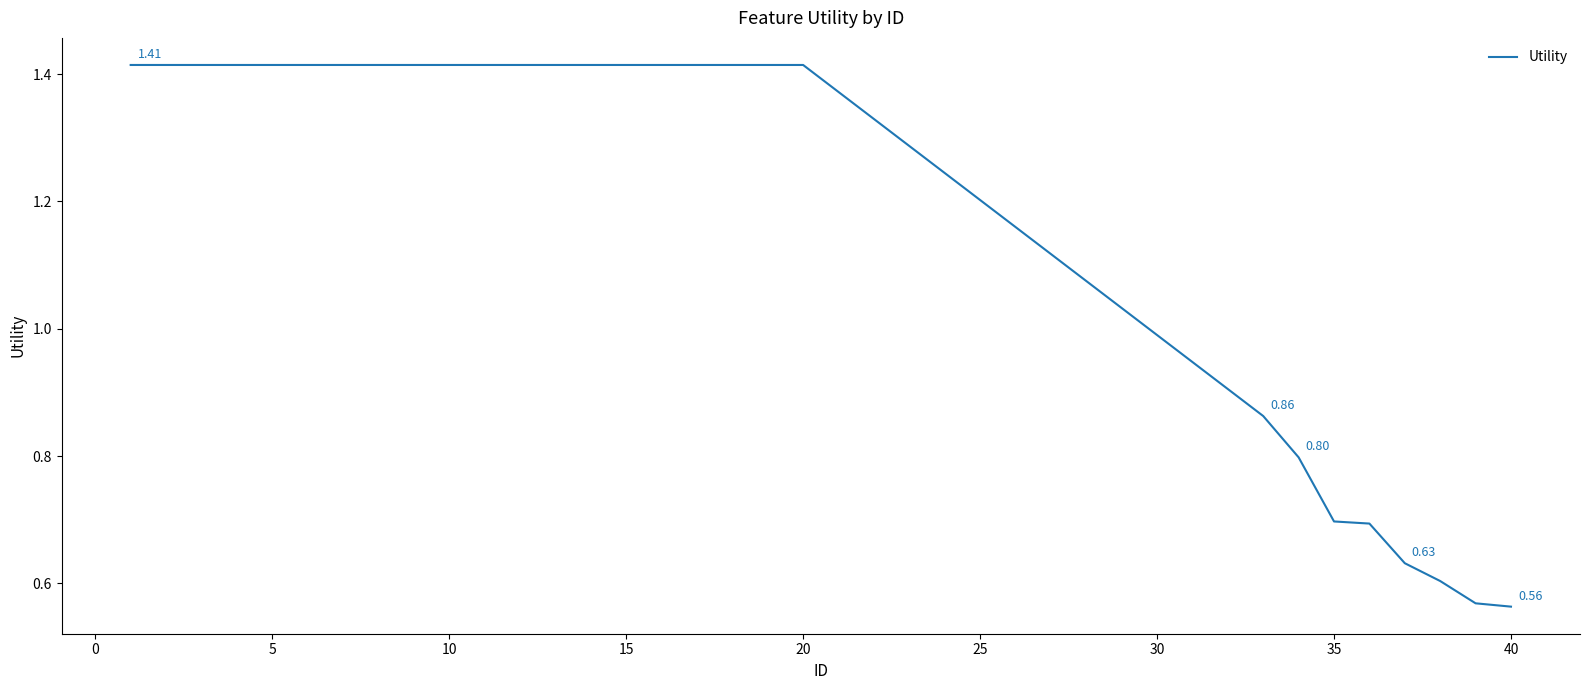

What is the ratio of the value at 40 to the value at 10?

0.4